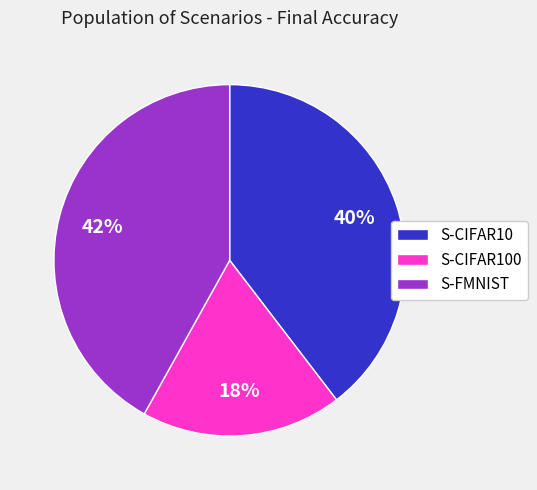

To the nearest percent, what percentage of the pie is S-CIFAR10?

40%